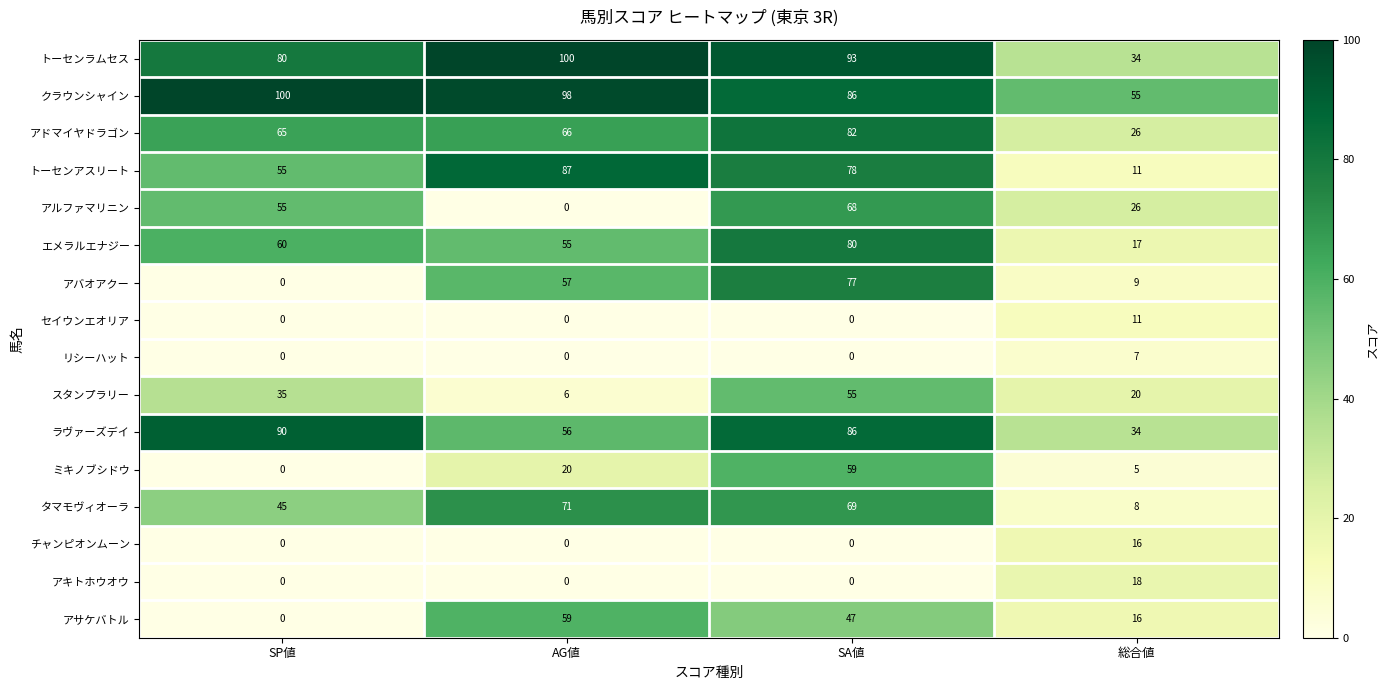

What is the highest value of the アルファマリニン series?

68